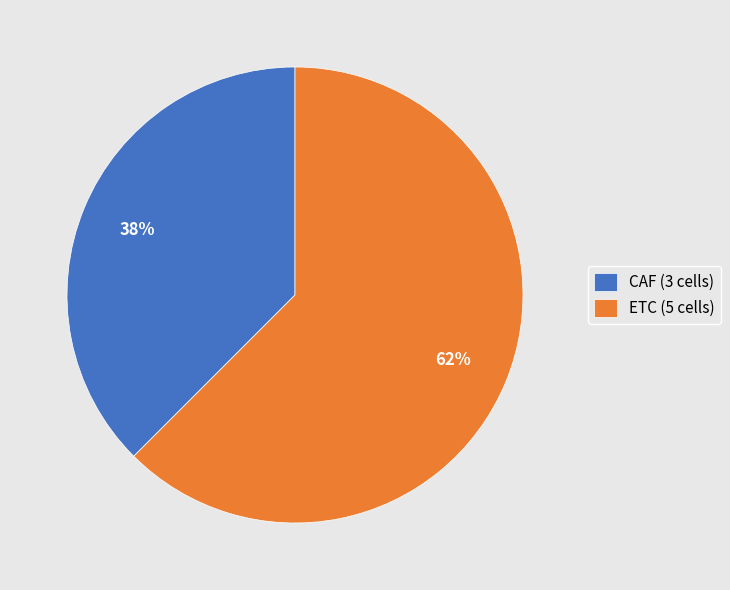

To the nearest percent, what is the average slice percentage?

50%